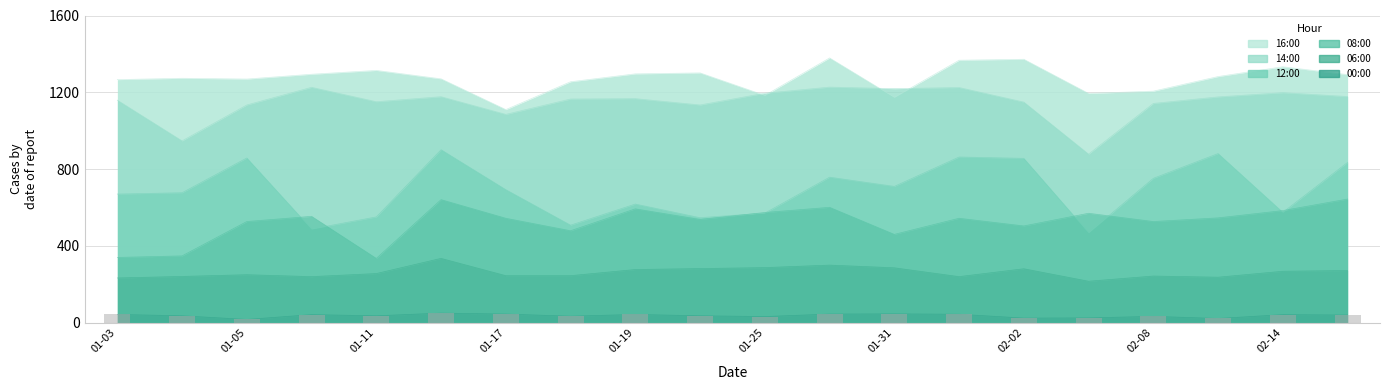

What is the change in value from 01-05 to 02-08?

+16